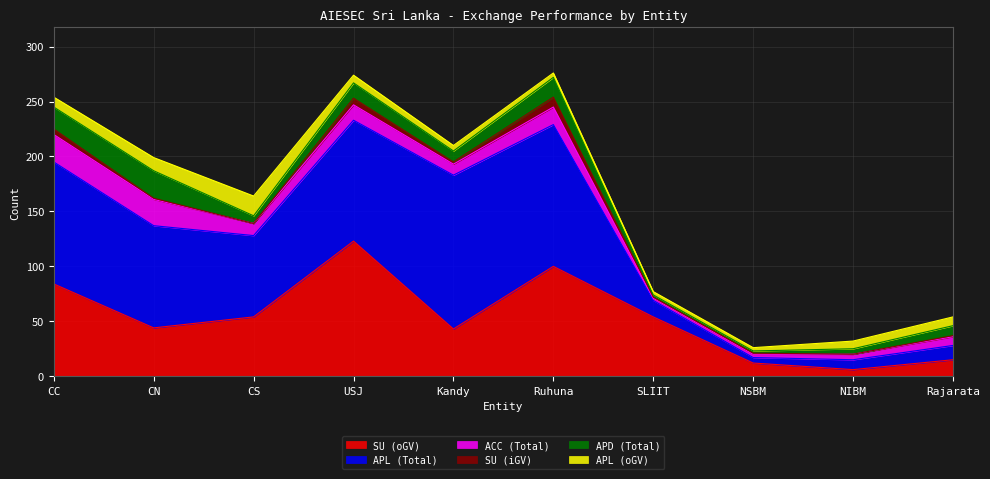

At which category does ACC (Total) reach its first local valley?

CS